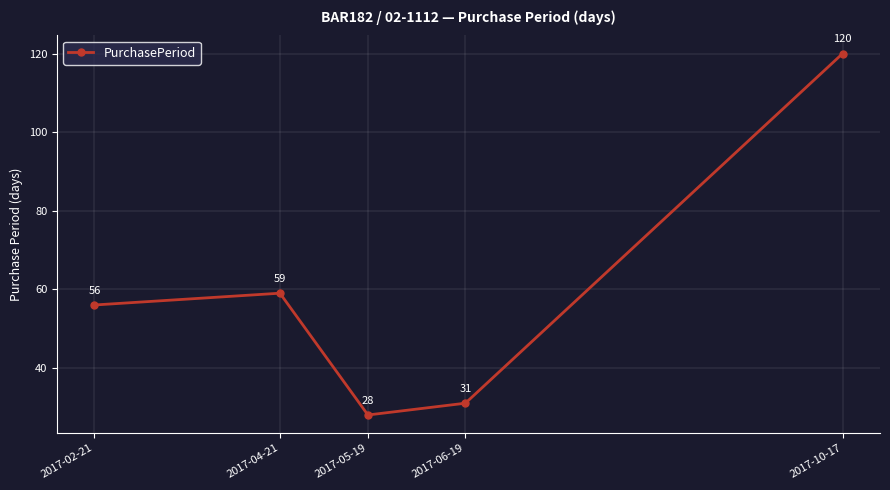

How many interior local peaks (higher than both neighbors) does the data have?

1